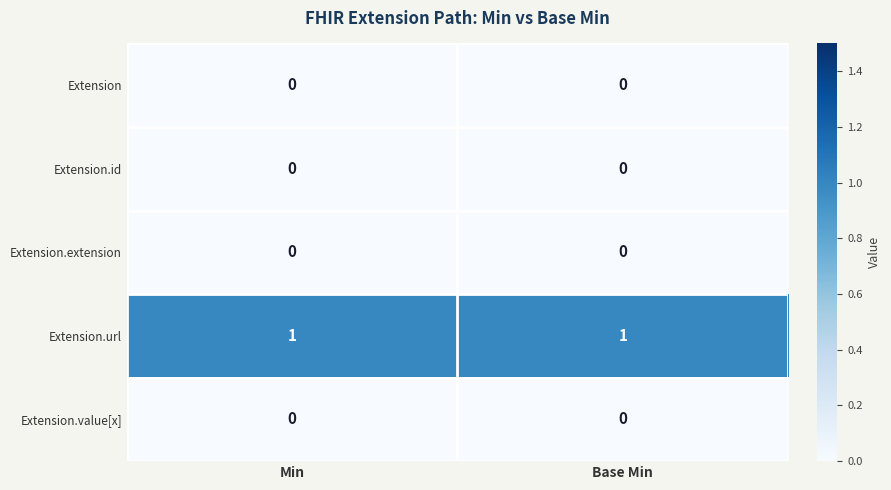

What is the maximum value shown in the chart?

1